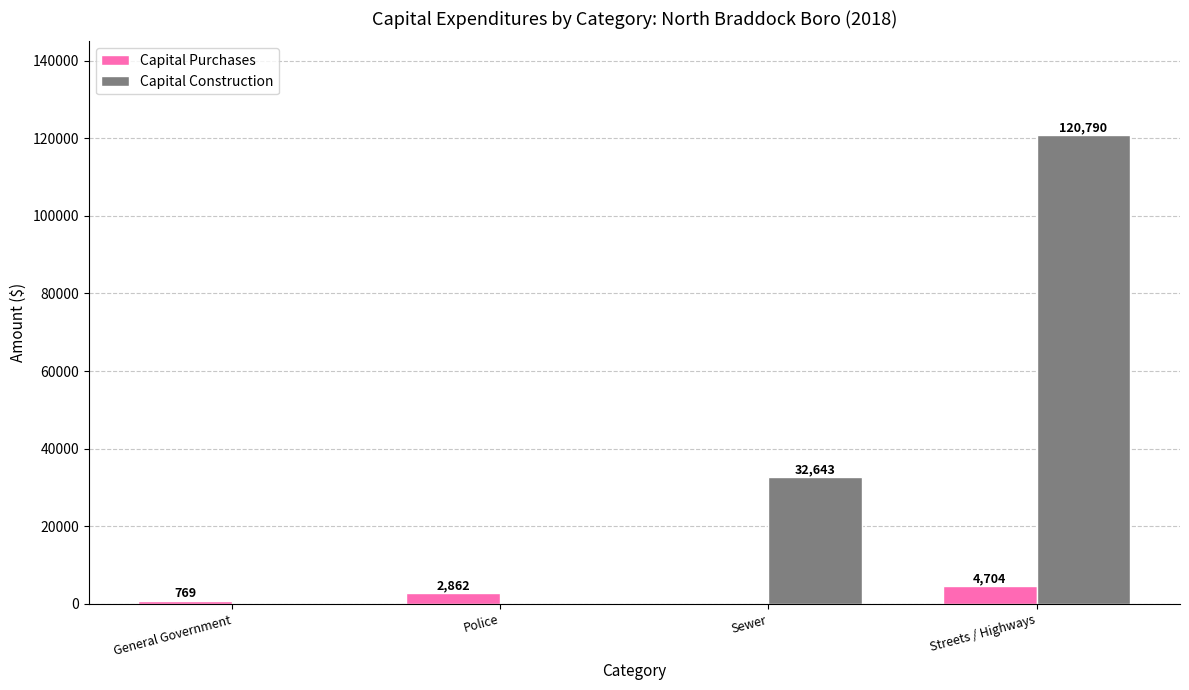

What is the spread (max minus min) of values at Streets / Highways?

116086